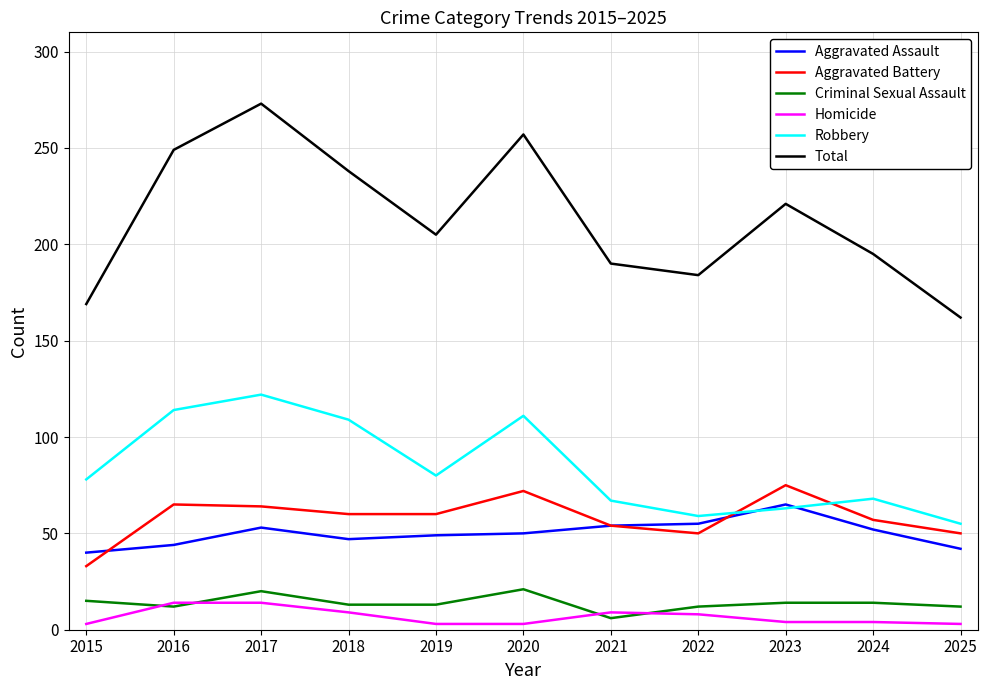

Which category has the highest value in the Robbery series?

2017